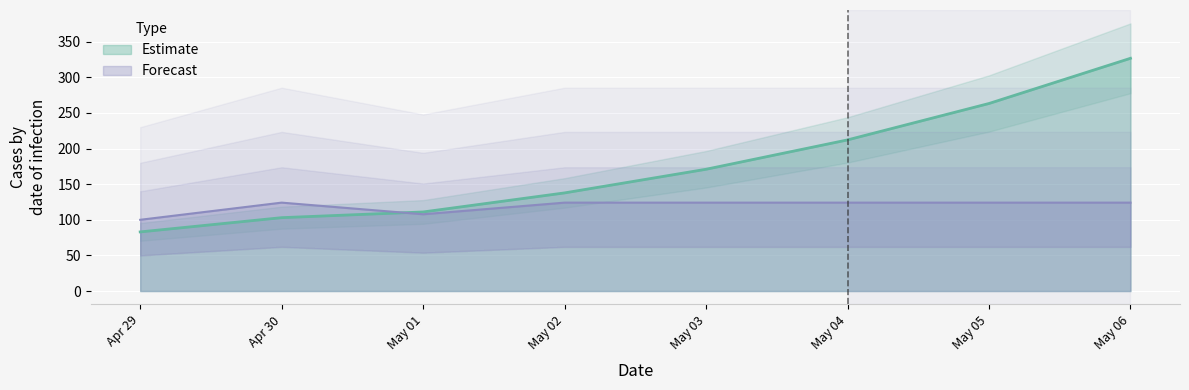

Reading left to right, what are all the values shown in this chart?

Estimate: 83.0	103.0	111.0	137.7	170.9	212.1	263.2	326.7
Forecast: 100.0	124.1	107.8	124.1	124.1	124.1	124.1	124.1